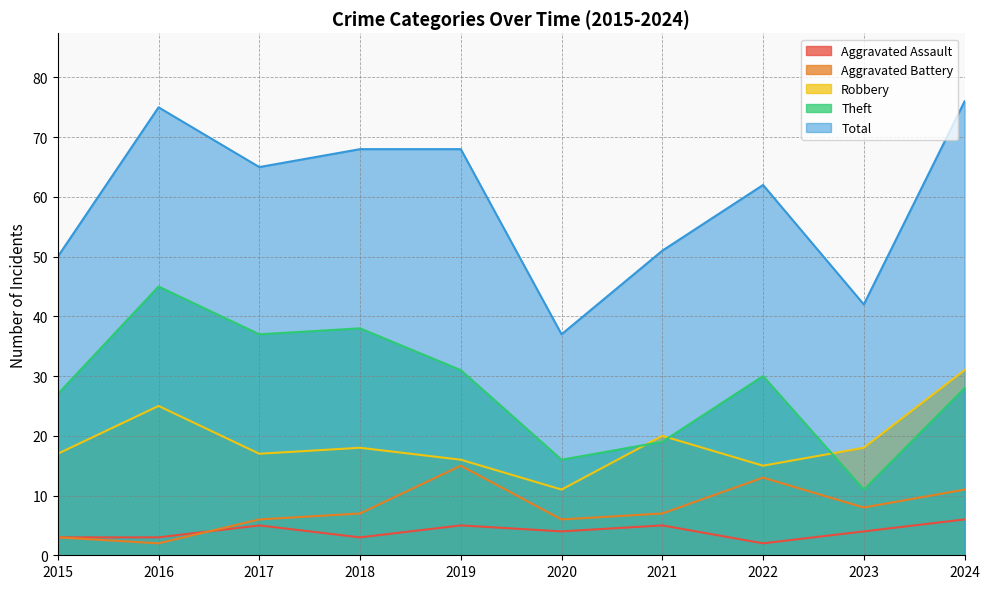

Between 2017 and 2020, which series saw the biggest shift?

Total